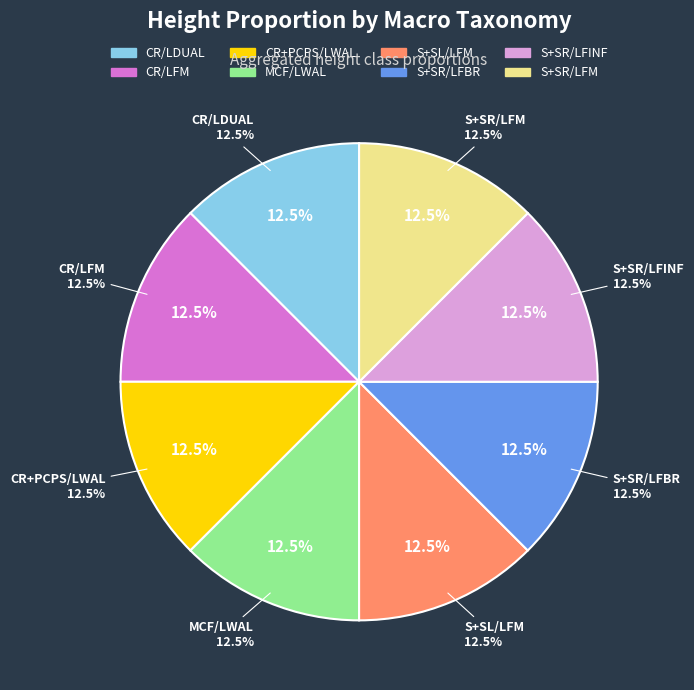

Is S+SR/LFM HEX:2 the majority of the pie?

No